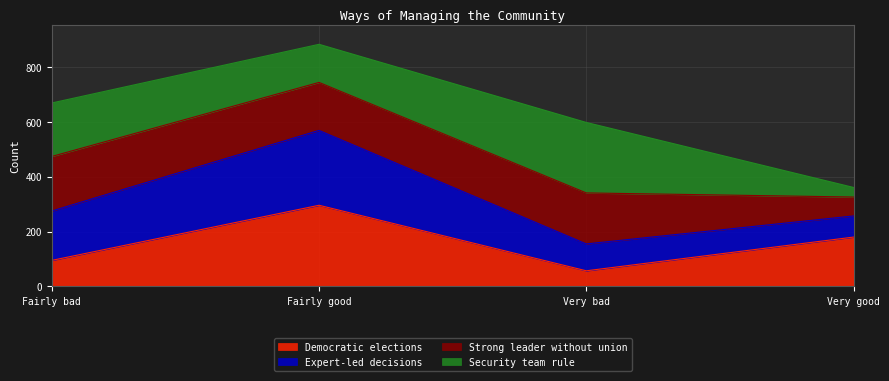

Is it true that Democratic elections equals 53 at Fairly bad?

False